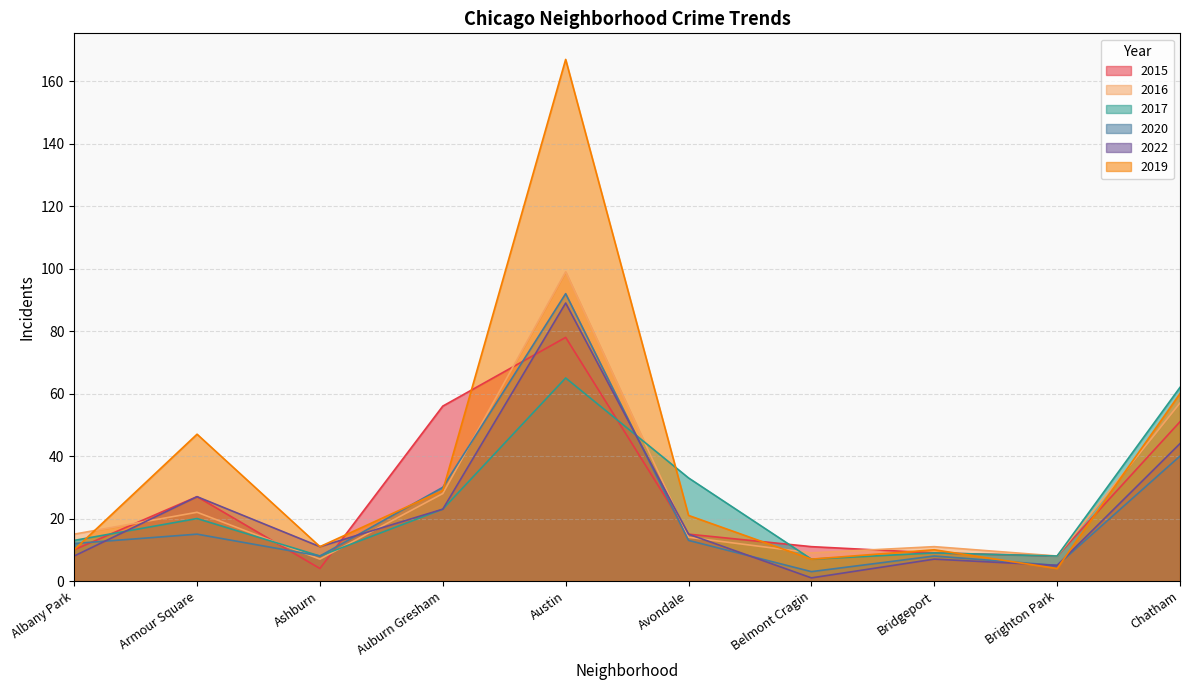

Which label corresponds to the largest value in the chart?

Austin